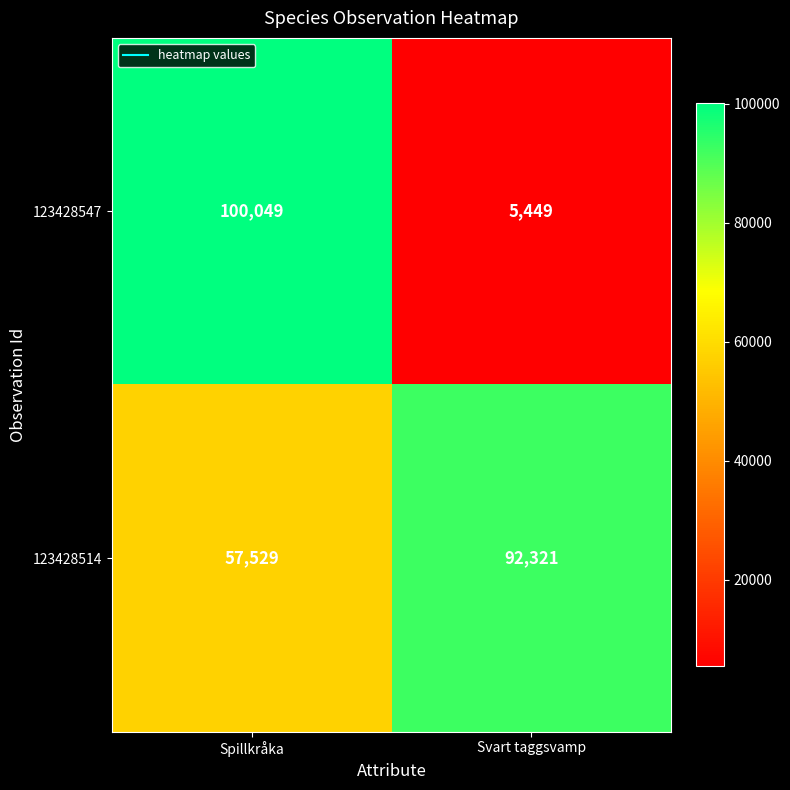

What is the highest value of the 123428547 series?

100049